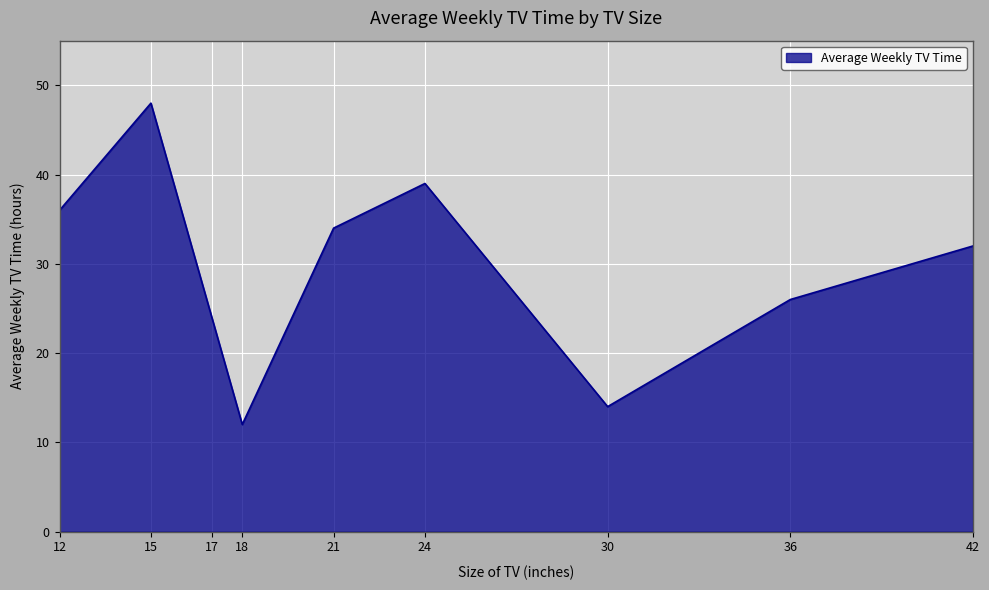

How many lines are shown in the chart?

1